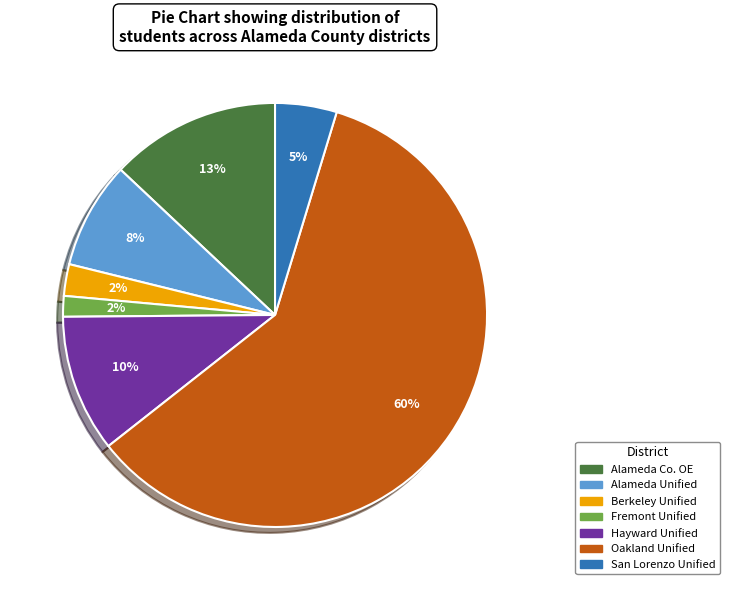

To the nearest percent, what is the average slice percentage?

14%